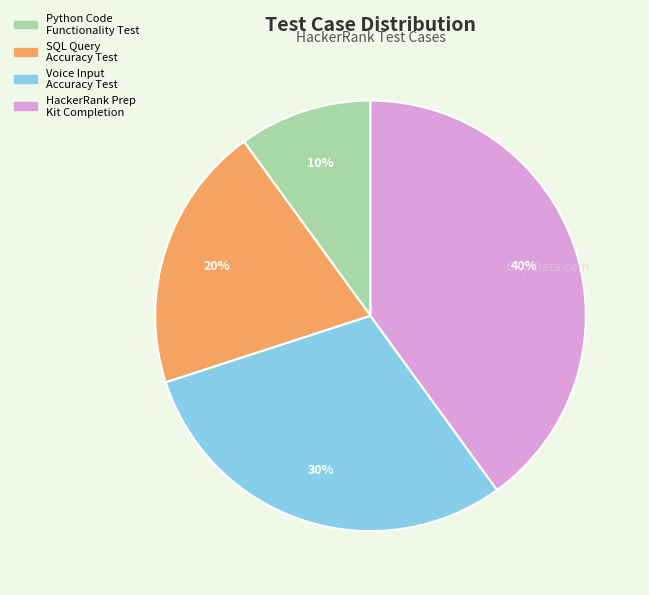

Is there any slice that represents more than half of the pie?

No